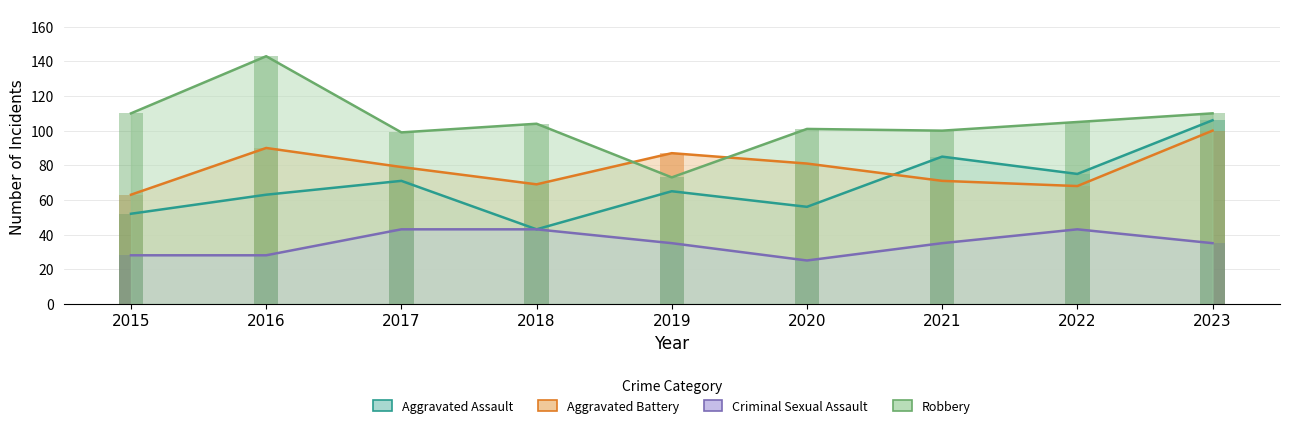

What is the difference between the Criminal Sexual Assault values at 2023 and 2016?

7